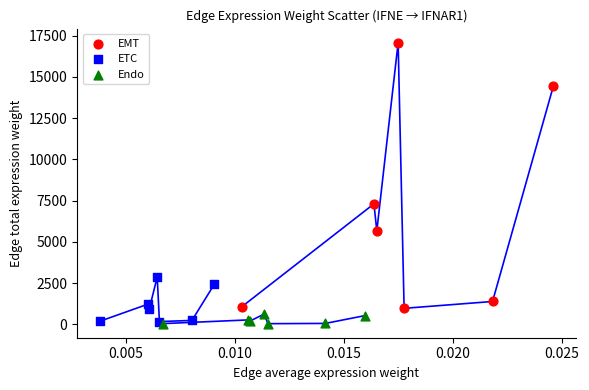

What are all the series names shown in the legend?

EMT, ETC, Endo